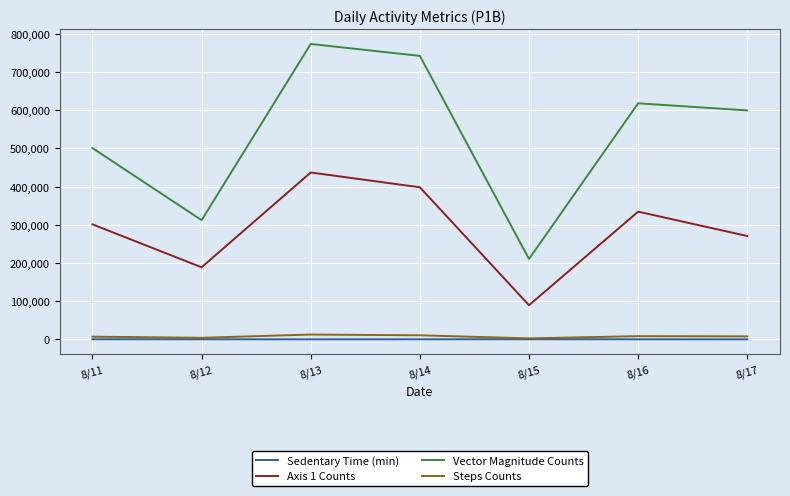

What is the minimum value for Sedentary Time (min)?

378